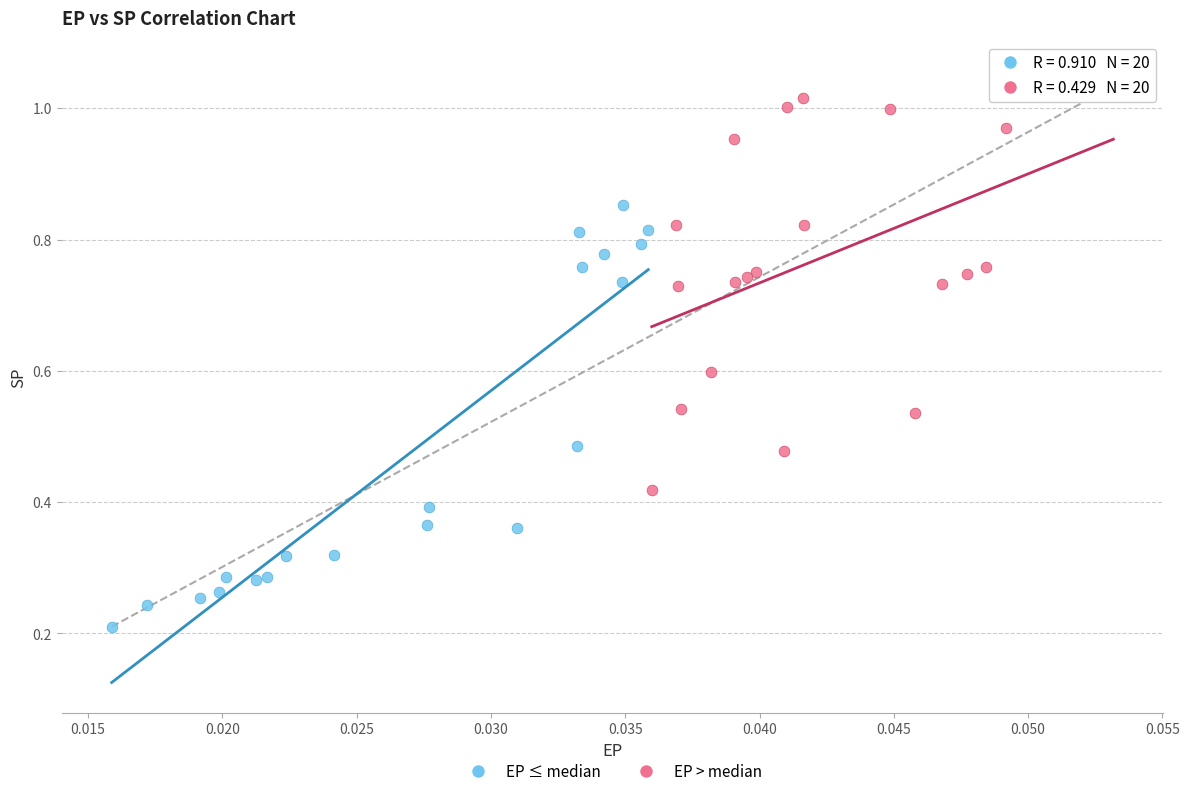

Which series contains the lowest Y value?

EP ≤ median